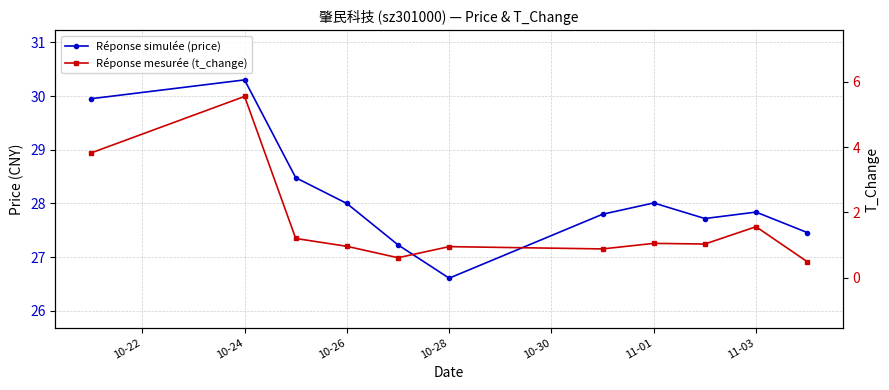

True or false: t_change and price intersect in this chart.

False